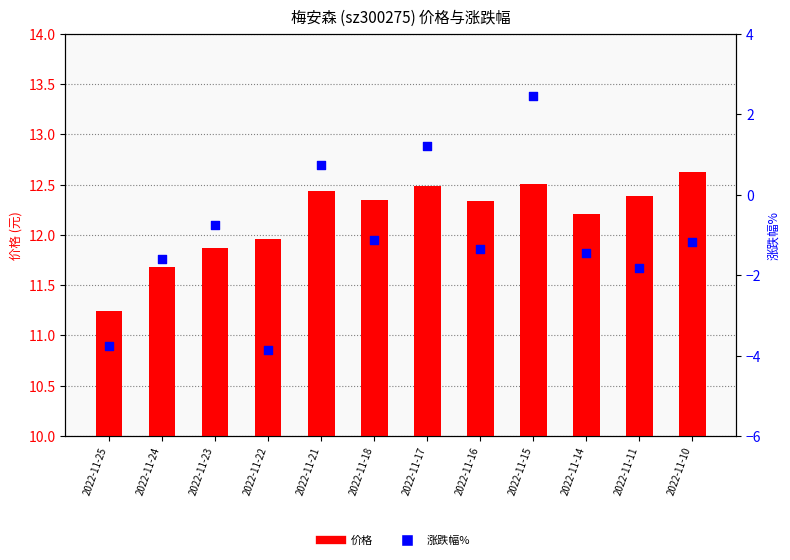

Is the value of 价格 at 2022-11-14 greater than the value of 涨跌幅% at 2022-11-25?

Yes